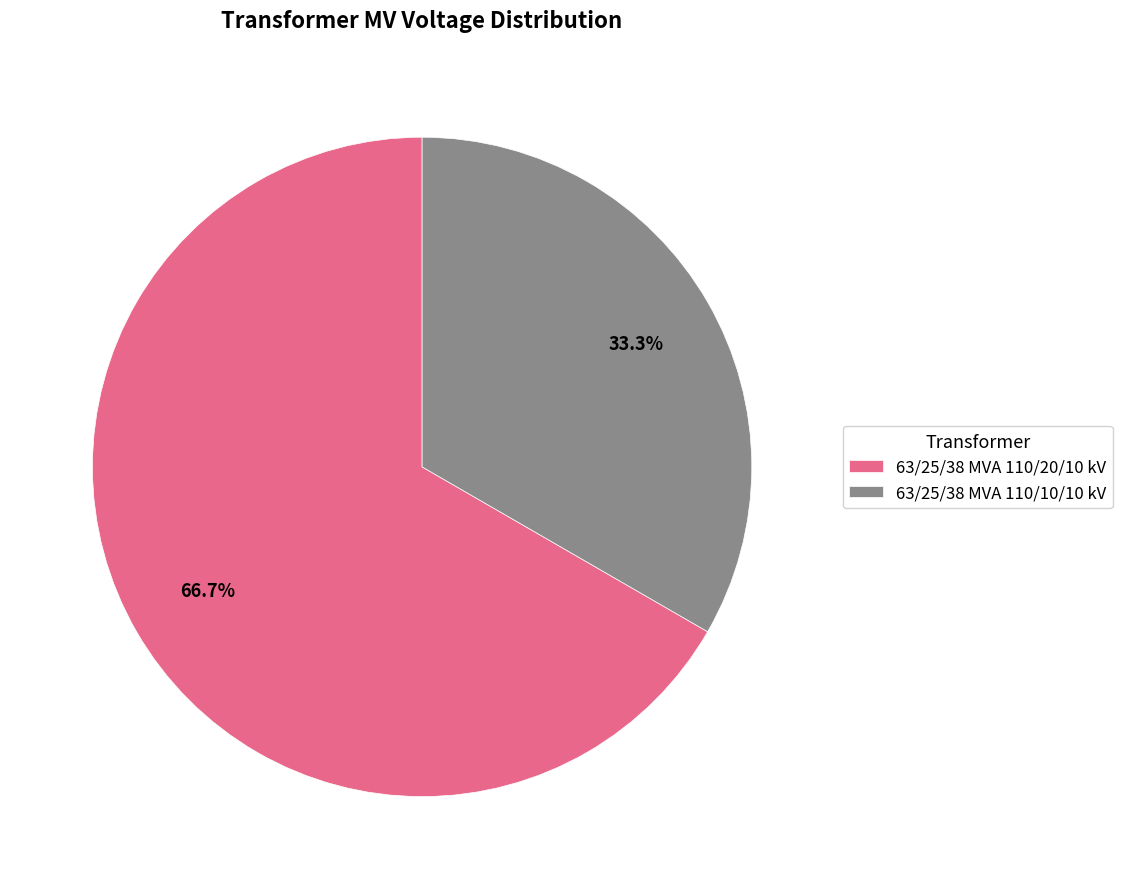

What is the largest slice in the pie chart?

63/25/38 MVA 110/20/10 kV